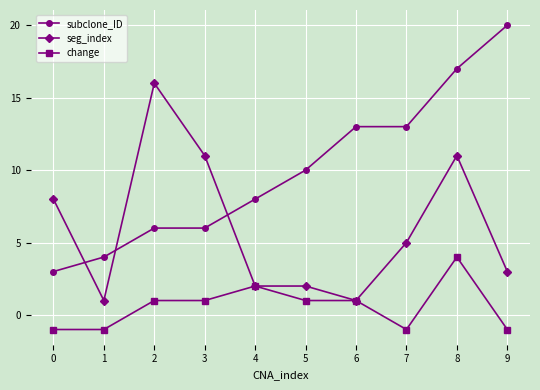

What is the value of the change point at the 10th from the left?

-1